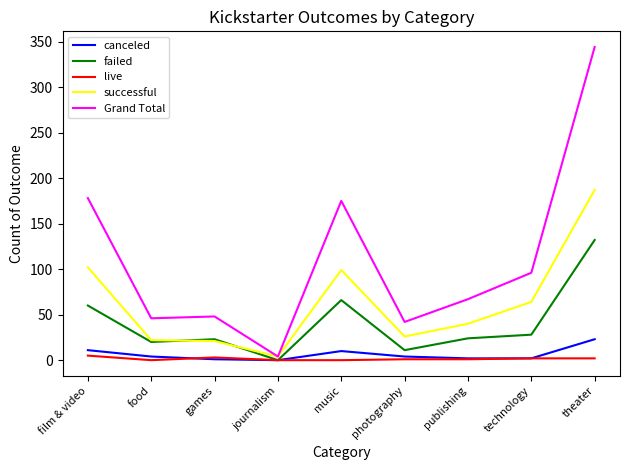

At theater, list the series in order from largest to smallest.

Grand Total, successful, failed, canceled, live